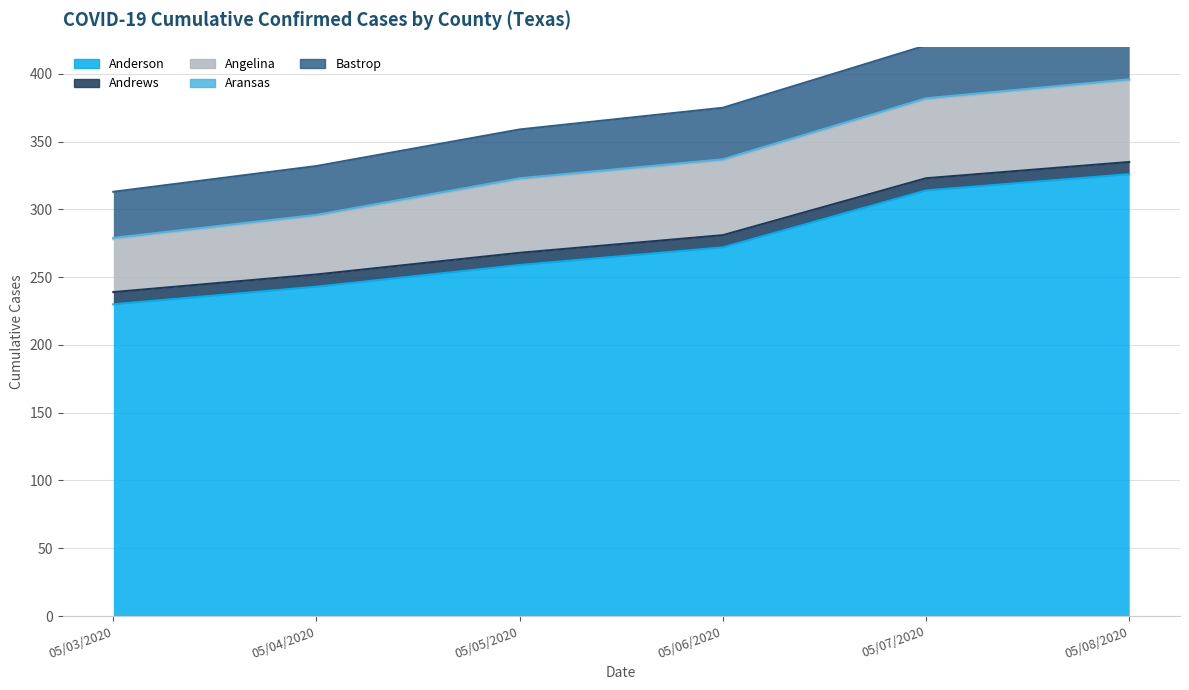

The Bastrop series shows 52 at 05/05/2020. True or false?

False